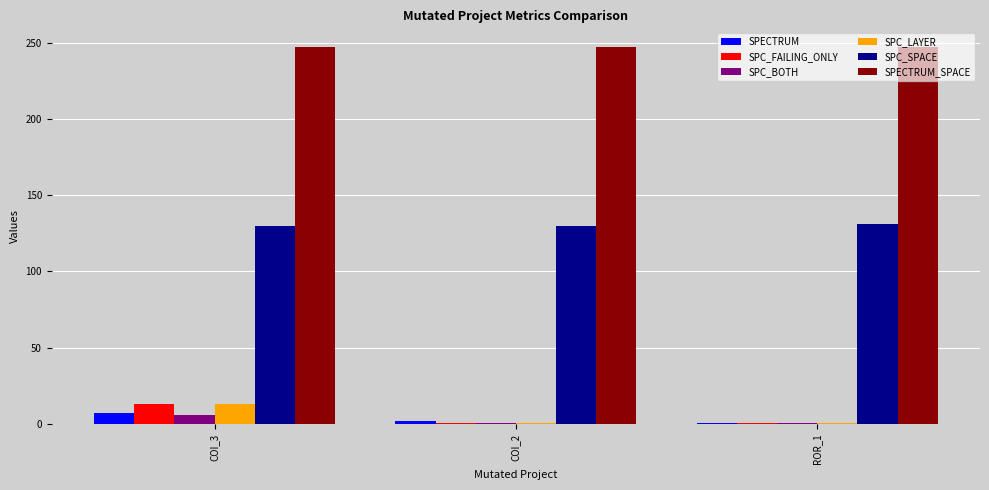

Is the value of SPECTRUM_SPACE at COI_3 greater than the value of SPECTRUM at ROR_1?

Yes